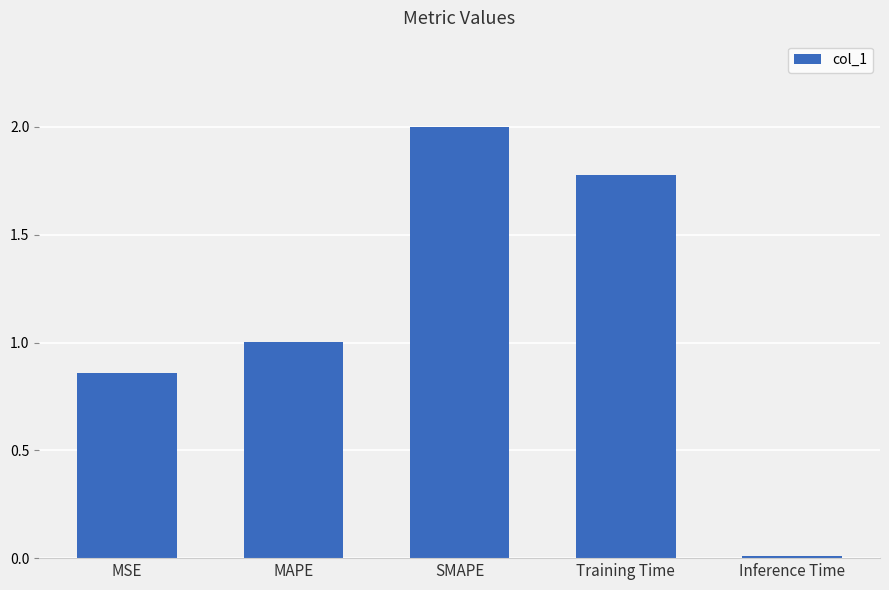

What is the label of the 1st bar from the right?

Inference Time